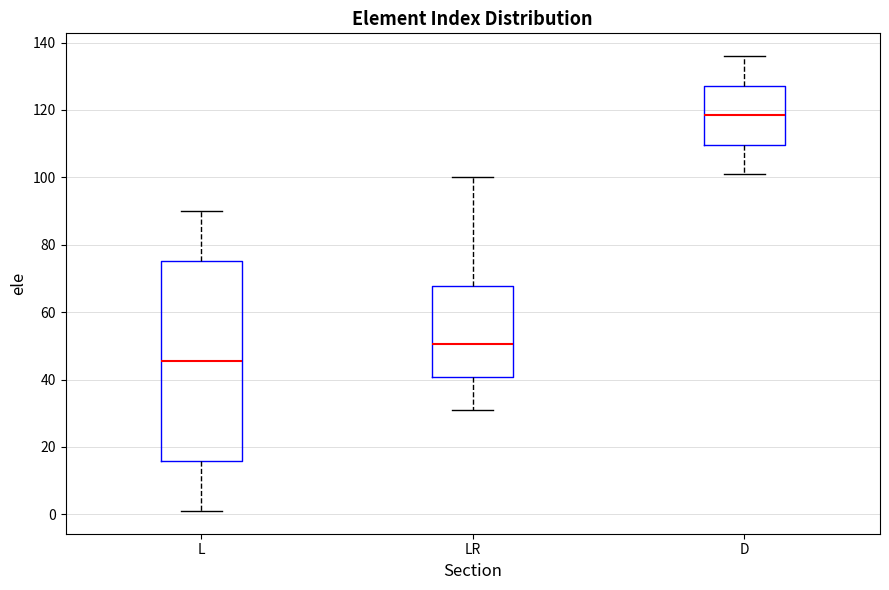

Comparing the boxes themselves (not the whiskers), which one is the tallest?

L